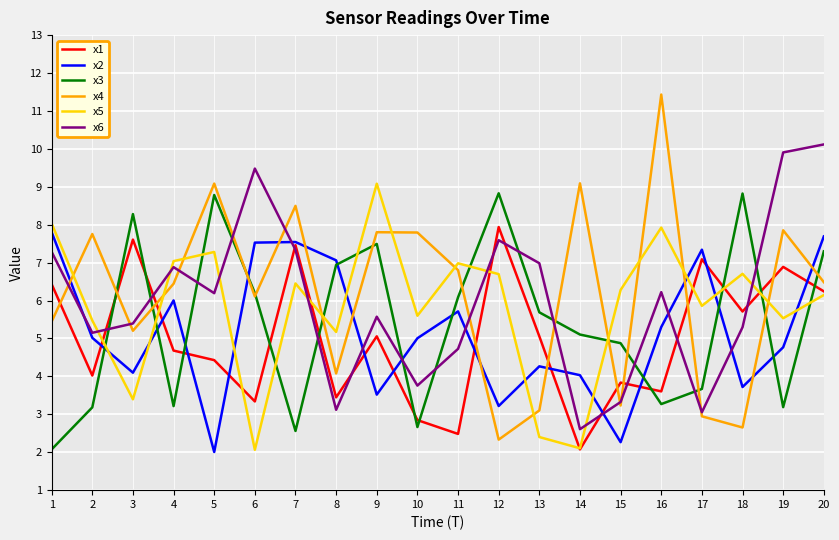

What is the difference between the highest and lowest values at 5?

7.1